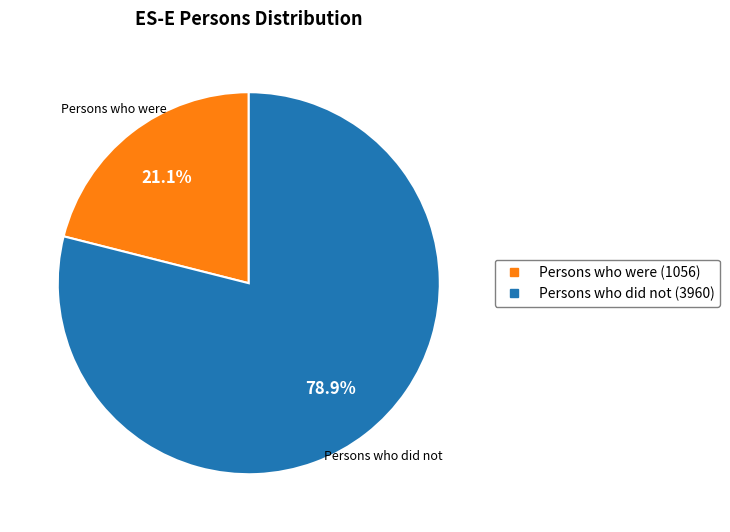

Is there any slice that represents more than half of the pie?

Yes